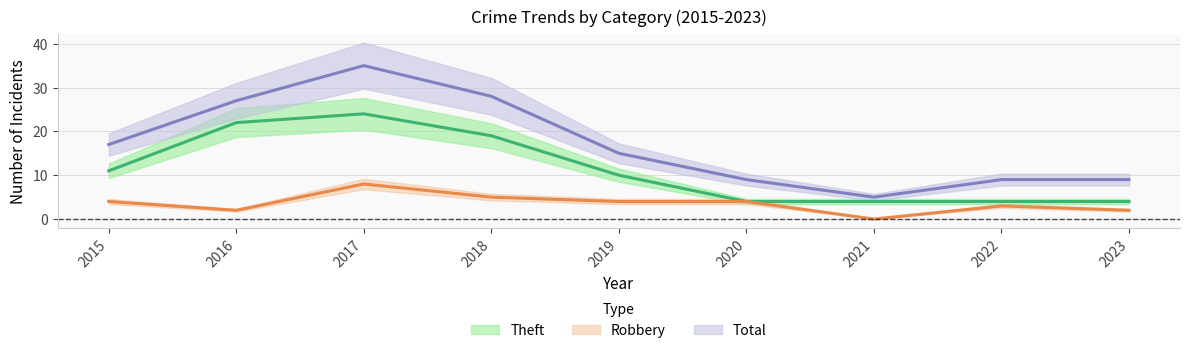

Where is Total nearest to the value 20?

2015